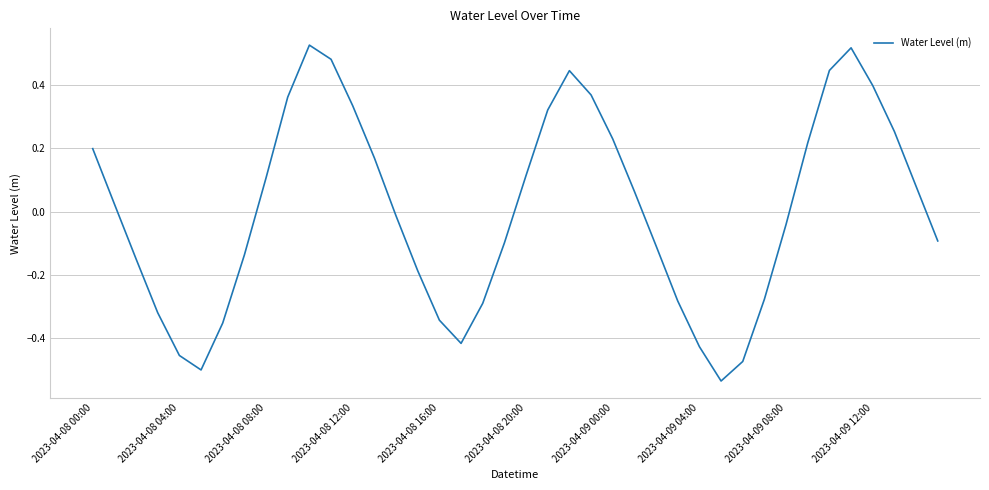

How many lines are shown in the chart?

1